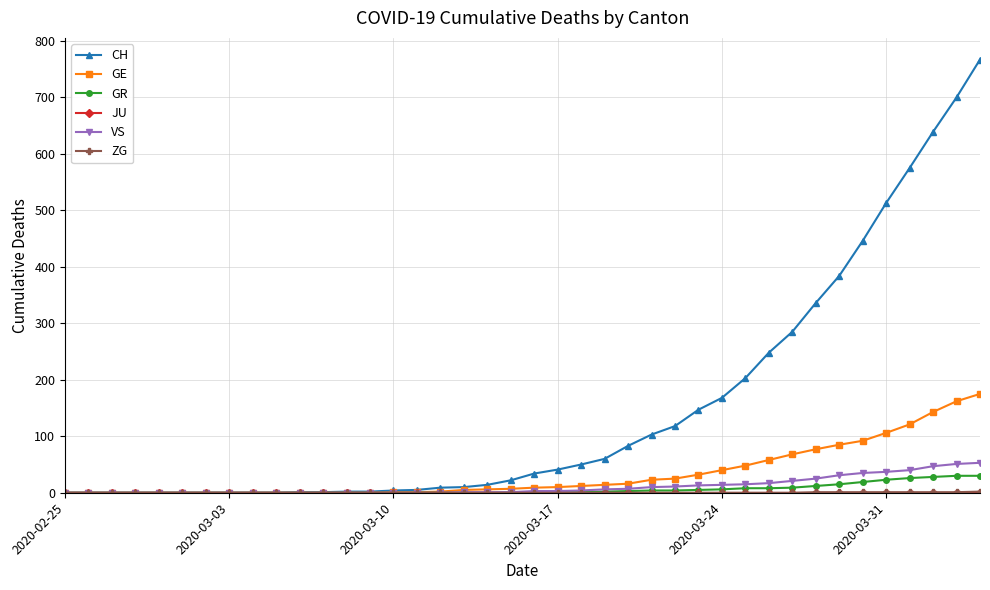

Which series has the largest range (max minus min)?

CH